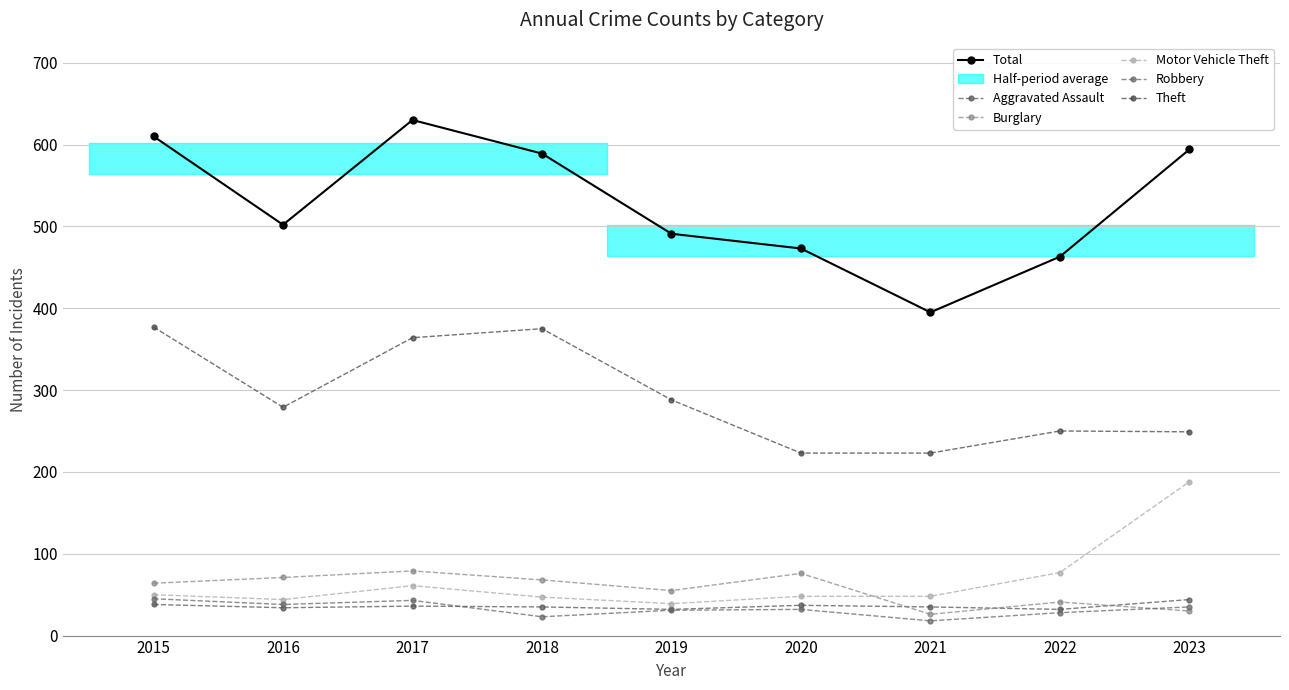

Count the Robbery values in the range 28 to 38.

5